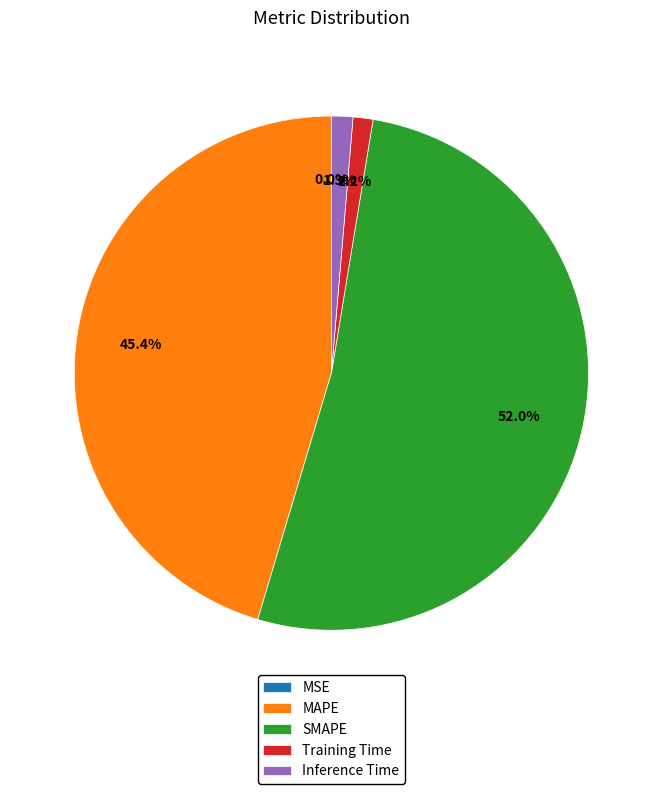

To the nearest percent, what is the difference between the Training Time and MAPE slice percentages?

44%